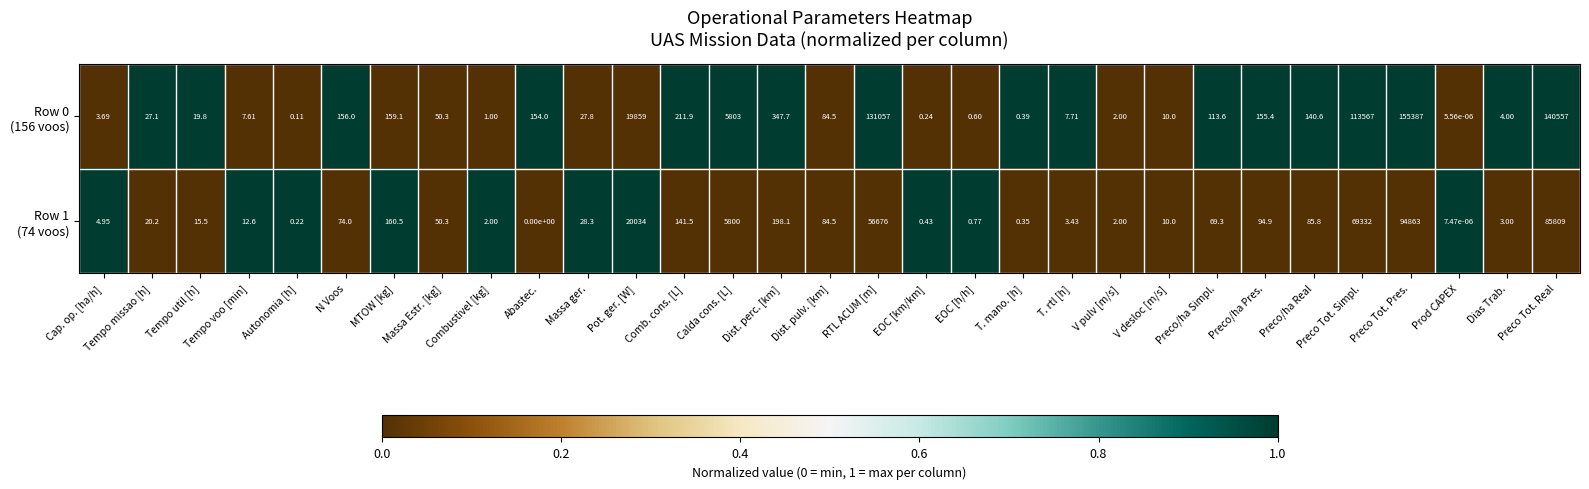

How many data points does each series have?

31